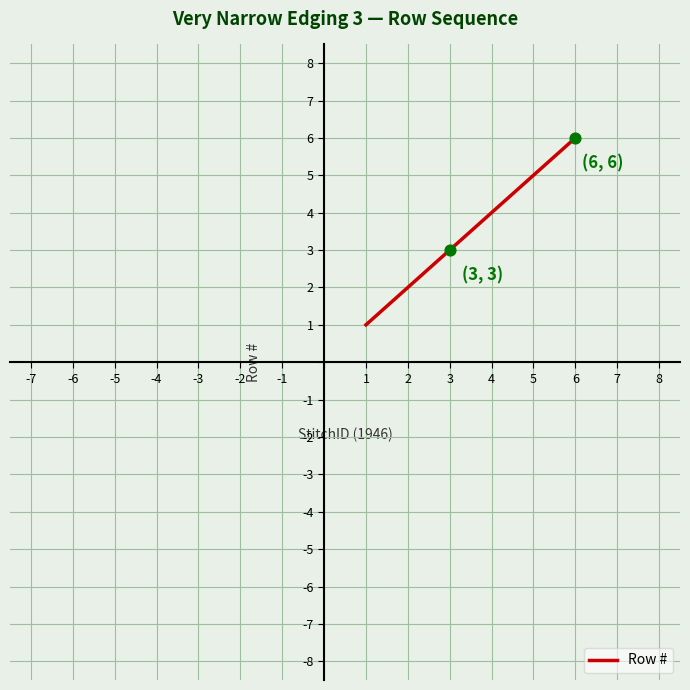

What is the ratio of the value at 5 to the value at 1?

5.0